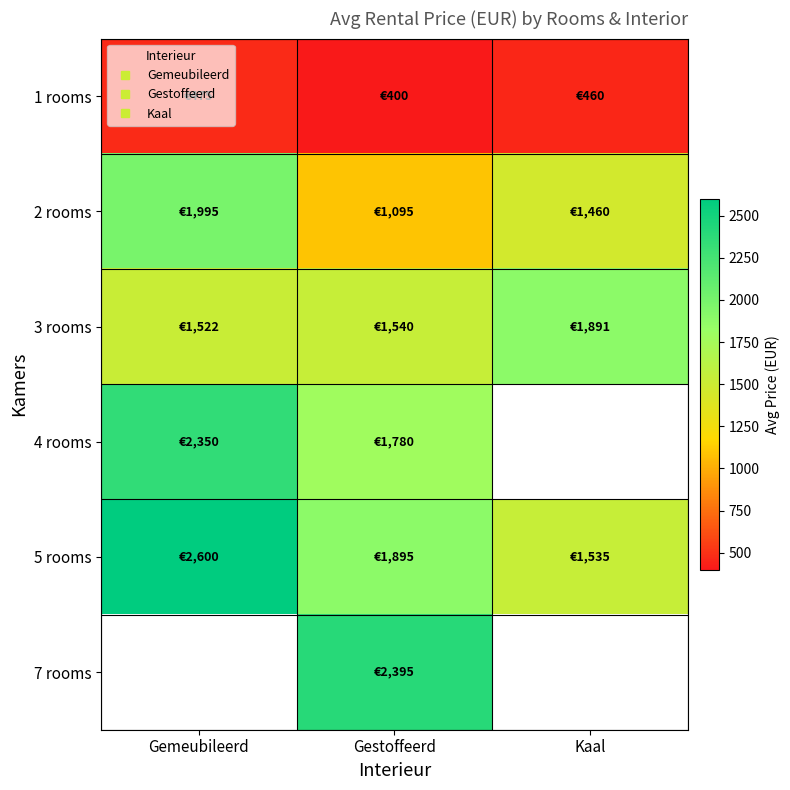

Which series has the largest total across all categories?

5 rooms